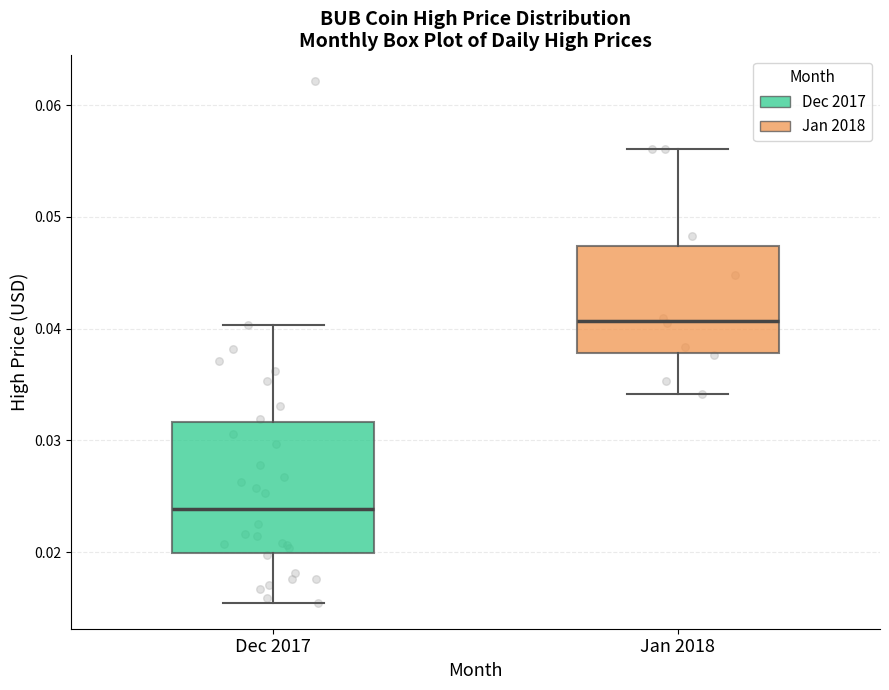

Which box's median line is the lowest?

Dec 2017